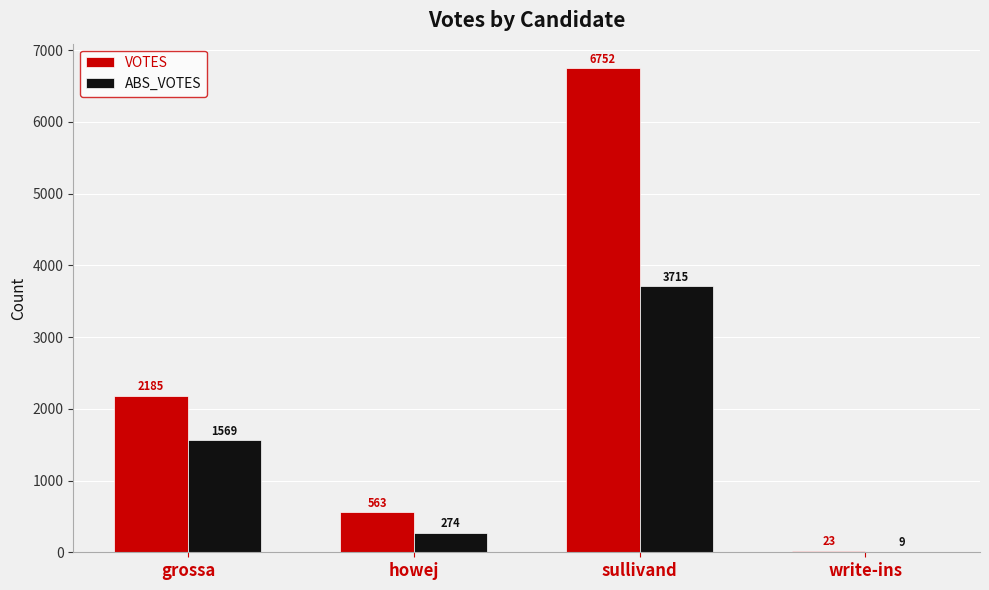

What are all the series names shown in the legend?

VOTES, ABS_VOTES